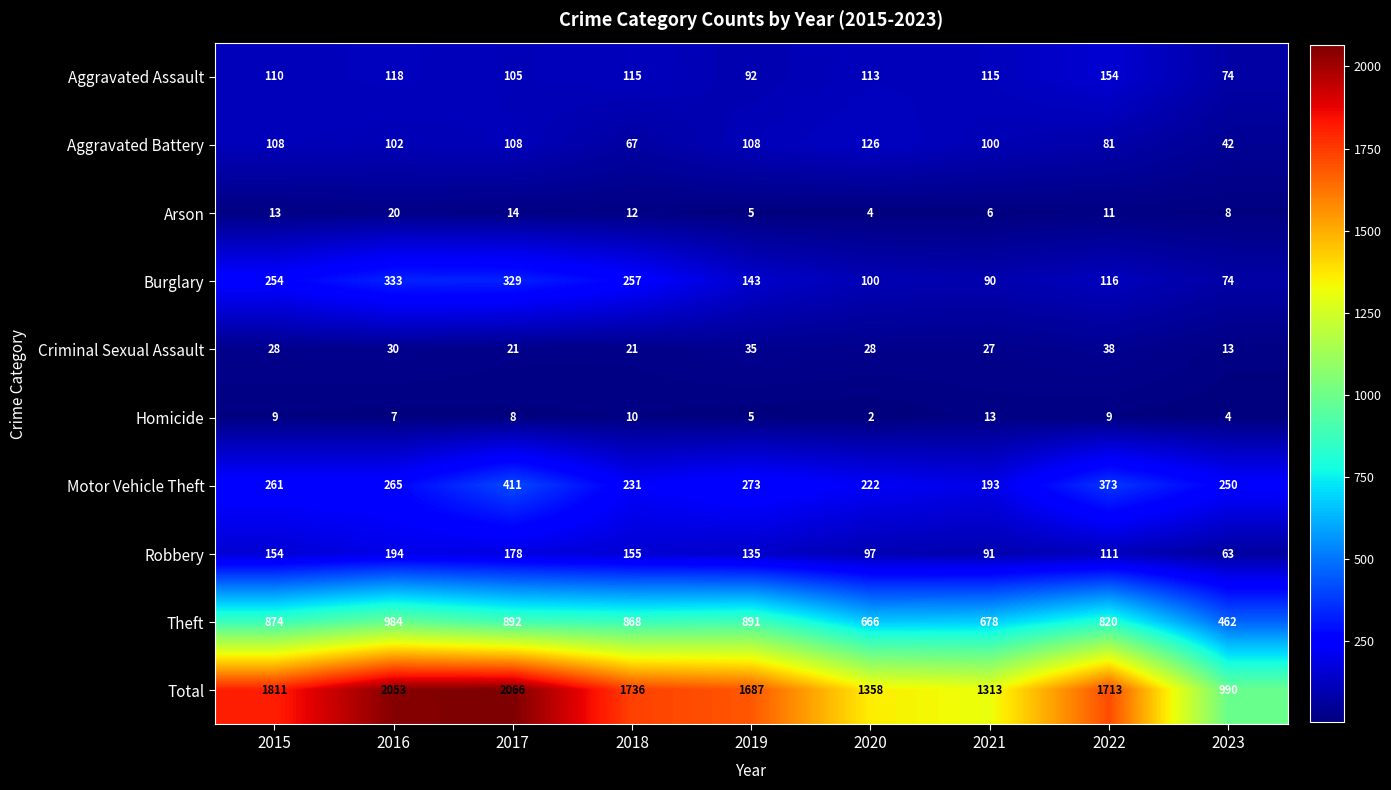

Between 2018 and 2021, which series saw the biggest shift?

Total